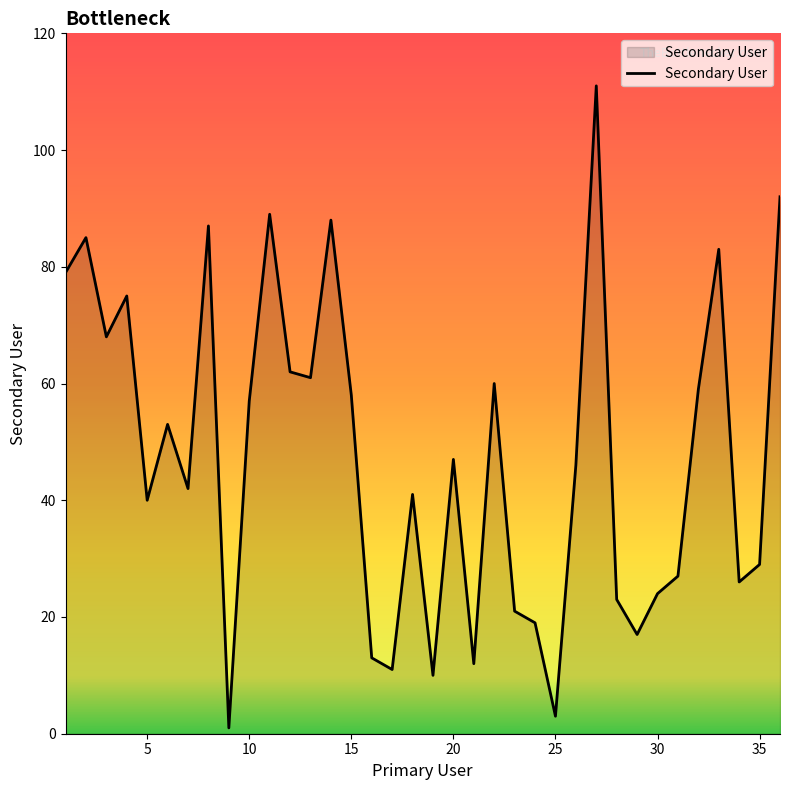

What is the maximum value shown in the chart?

111